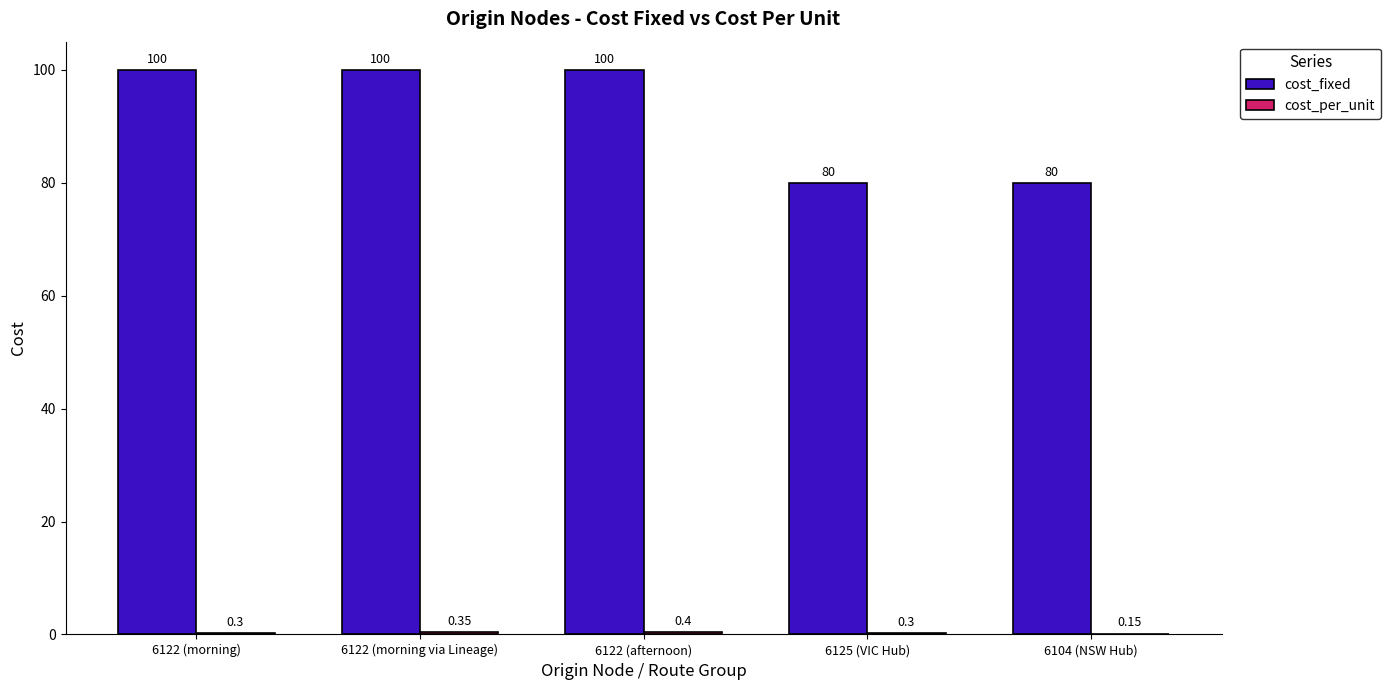

What is the sum of the cost_fixed values at 6104 (NSW Hub) and 6125 (VIC Hub)?

160.0